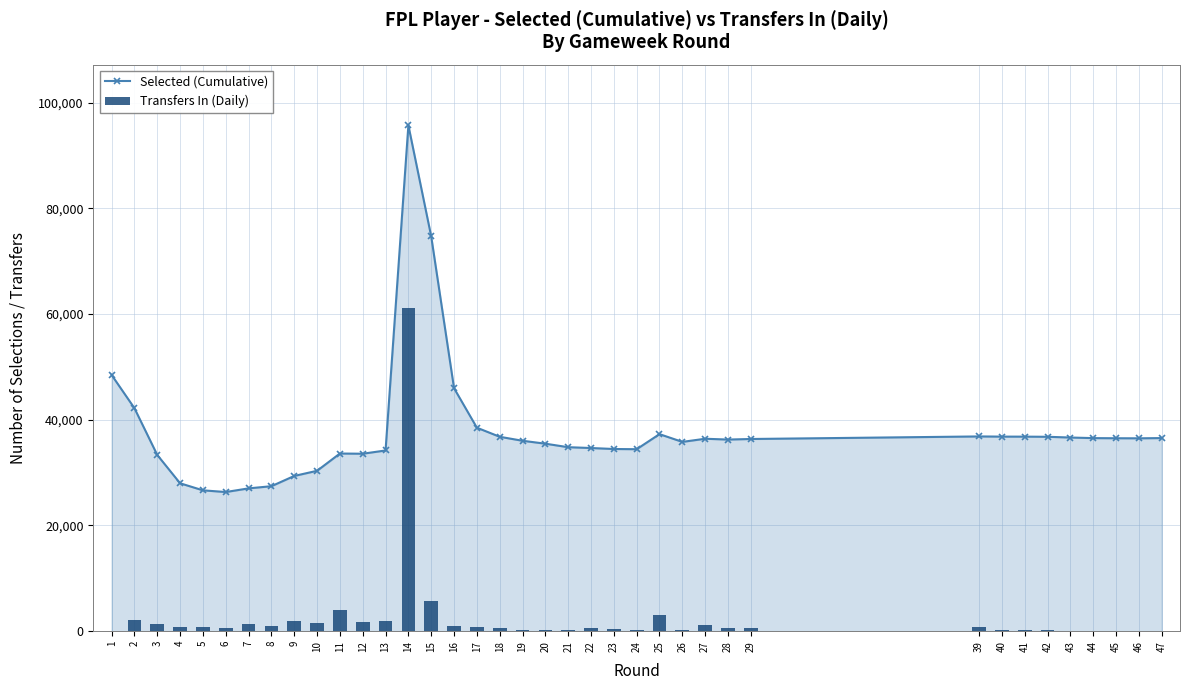

What is the difference between the maximum and minimum values in the Selected (Cumulative) series?

69402